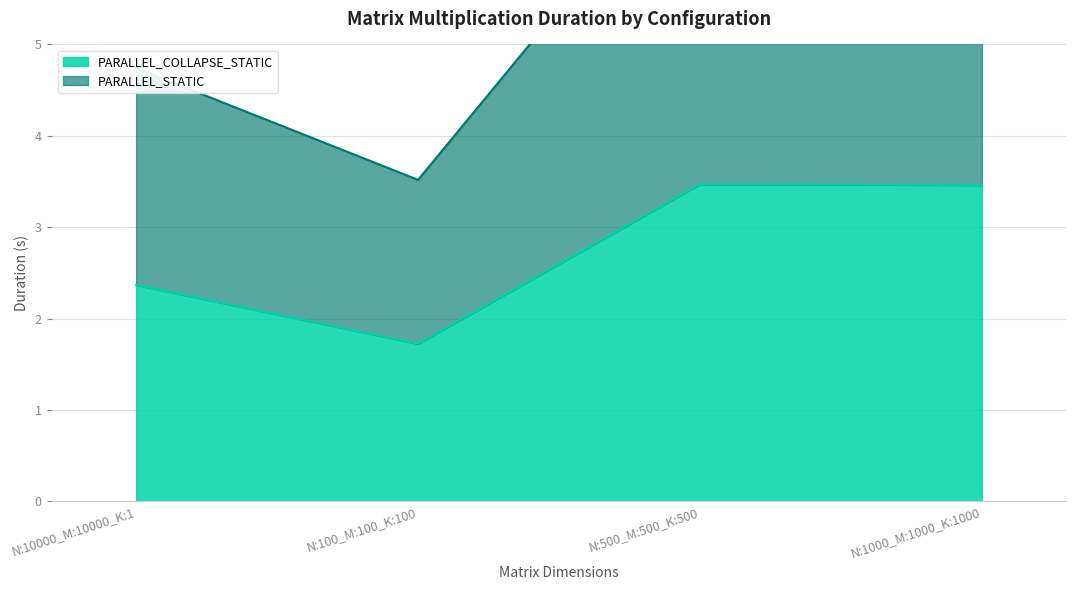

At N:10000_M:10000_K:1, list the series in order from smallest to largest.

PARALLEL_COLLAPSE_STATIC, PARALLEL_STATIC